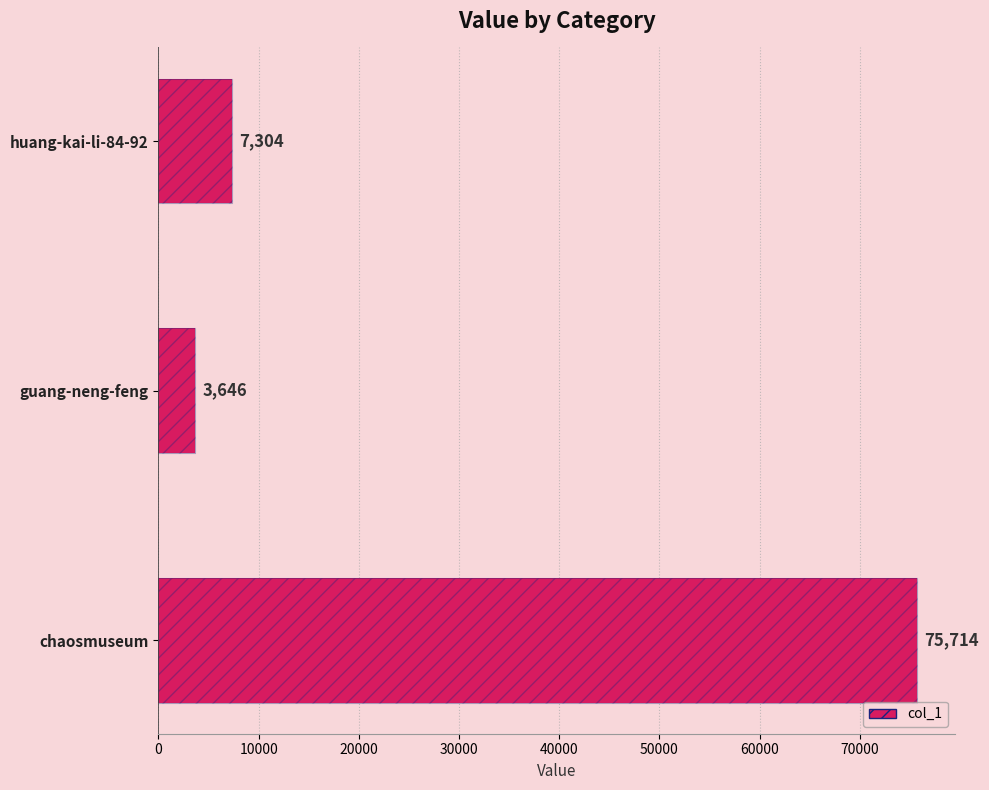

Reading left to right, extract all data points from this chart.

7304	3646	75714